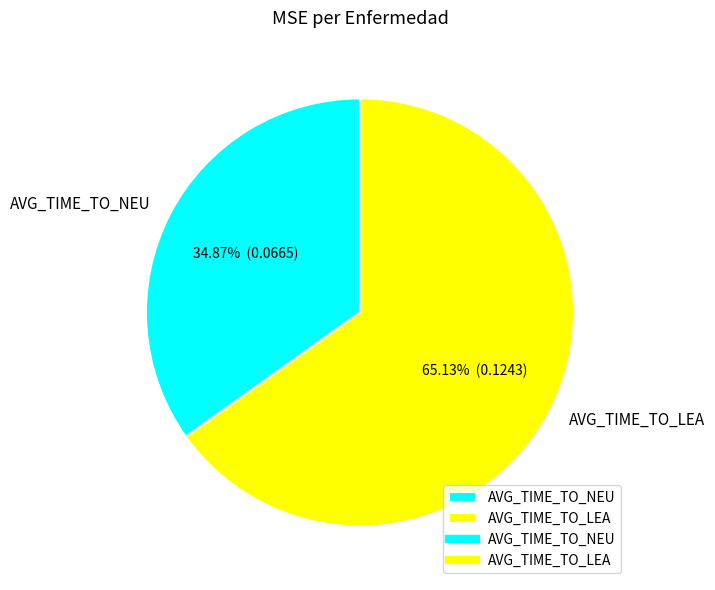

How many segments does this pie chart have?

2